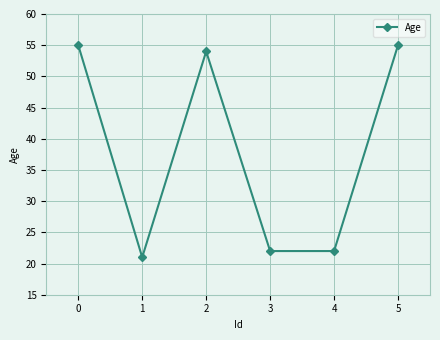

Read the value at 1, to the nearest 5.

20